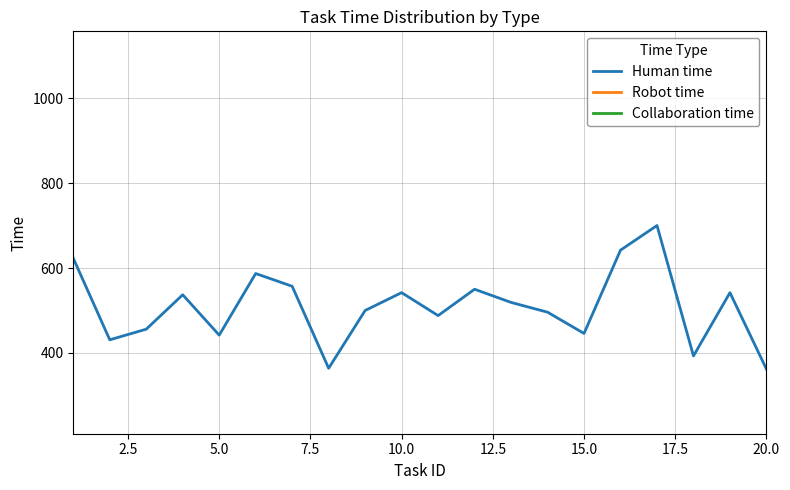

True or false: Human time has more than 1 points higher than both neighbors.

True